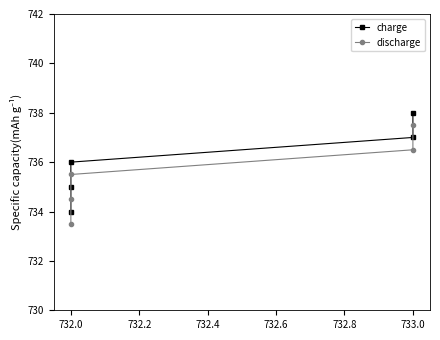

Between 732.6 and 732.4, which is larger?

732.6